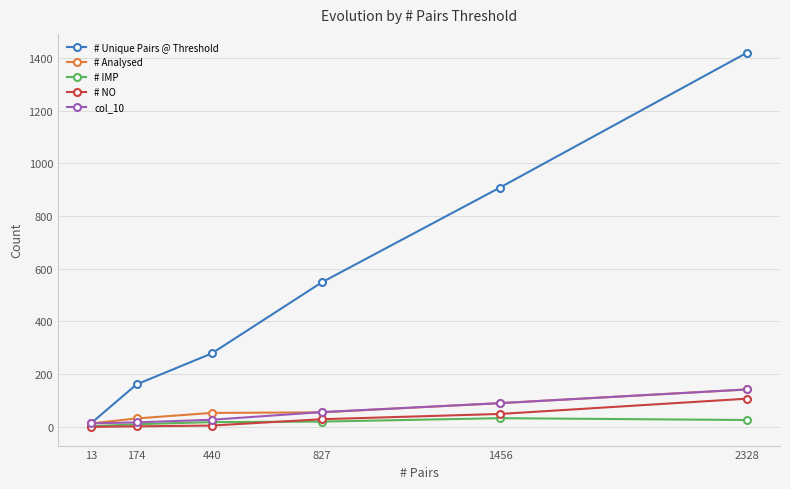

The value of # Unique Pairs @ Threshold at 2328 is 1420. True or false?

True